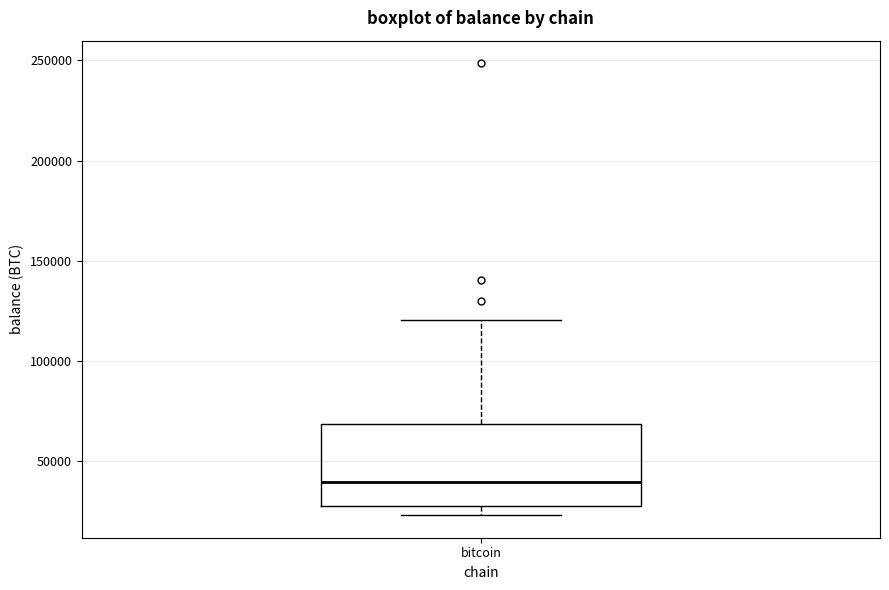

Transcribe this box plot: give where the median line is, the range the box spans, and where the two whiskers end, as read against the y-axis. The values are not printed on the chart, so give them approximately, as read against the axis.

median 40000, box 25000 to 70000, whiskers 25000 (just below the box's lower edge) to 120000